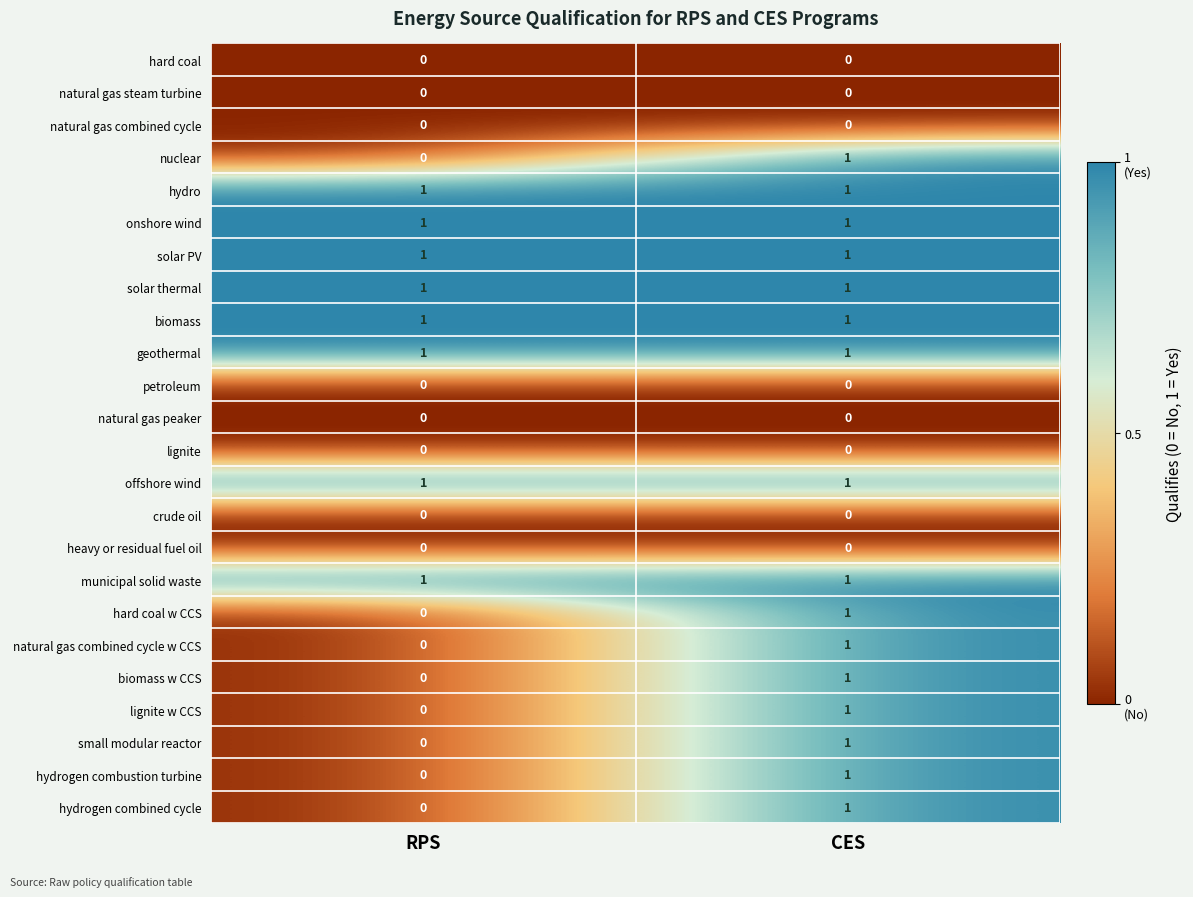

Is it true that solar thermal equals 1 at RPS?

True